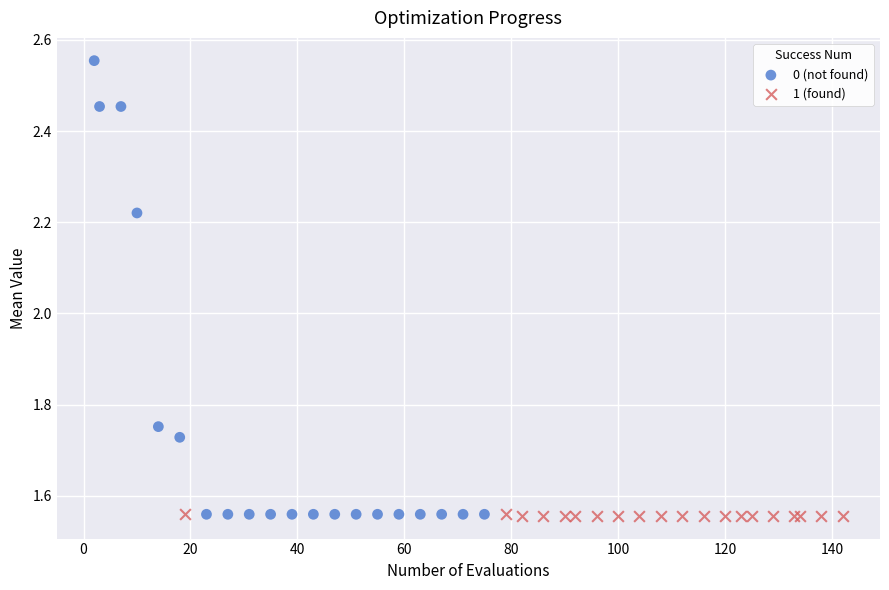

Which series reaches the maximum Y coordinate?

0 (not found)